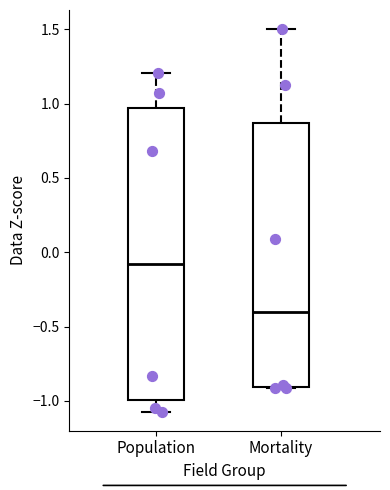

Reading left to right, read every box against the y-axis: the position of its median line, the range the box covers, and the ends of its whiskers. The values are not printed on the chart, so give them approximately, as read against the axis.

Population: median -0.10, box -1.00 to 0.95, whiskers -1.05 to 1.20
Mortality: median -0.40, box -0.90 to 0.85, whiskers -0.90 to 1.50